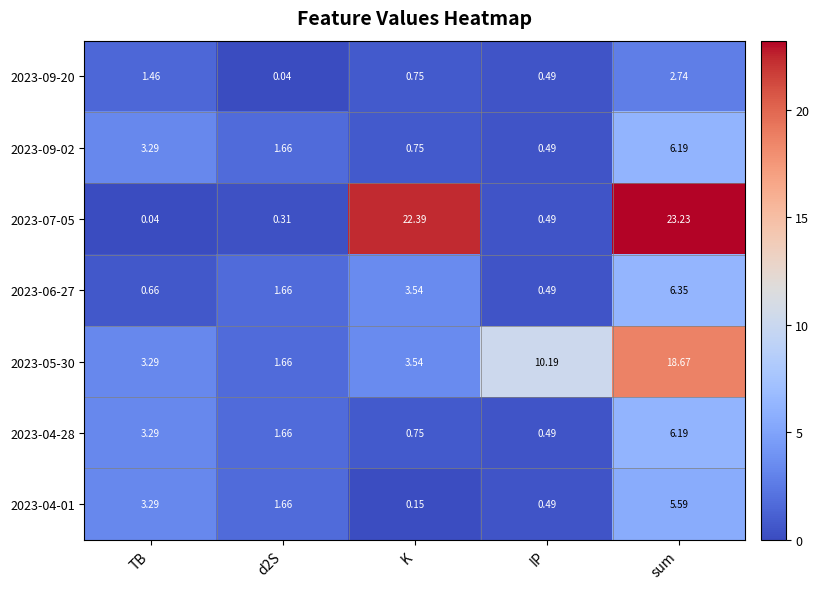

Is the value of 2023-09-02 at K greater than the value of 2023-04-01 at K?

Yes